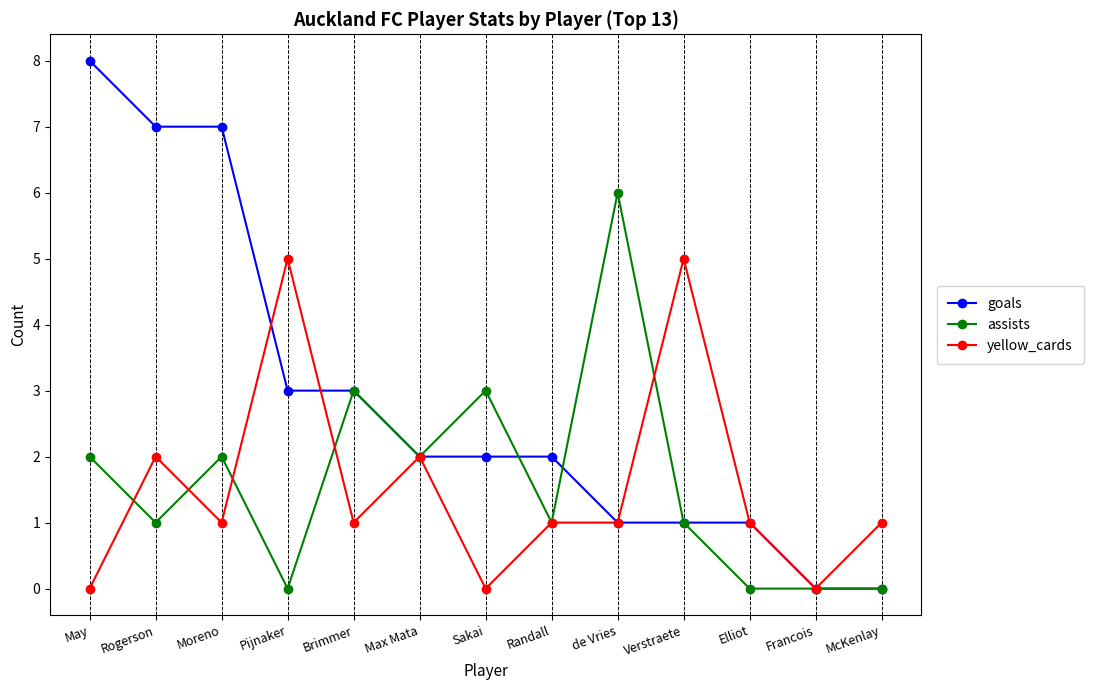

Which series has the widest spread of values?

goals